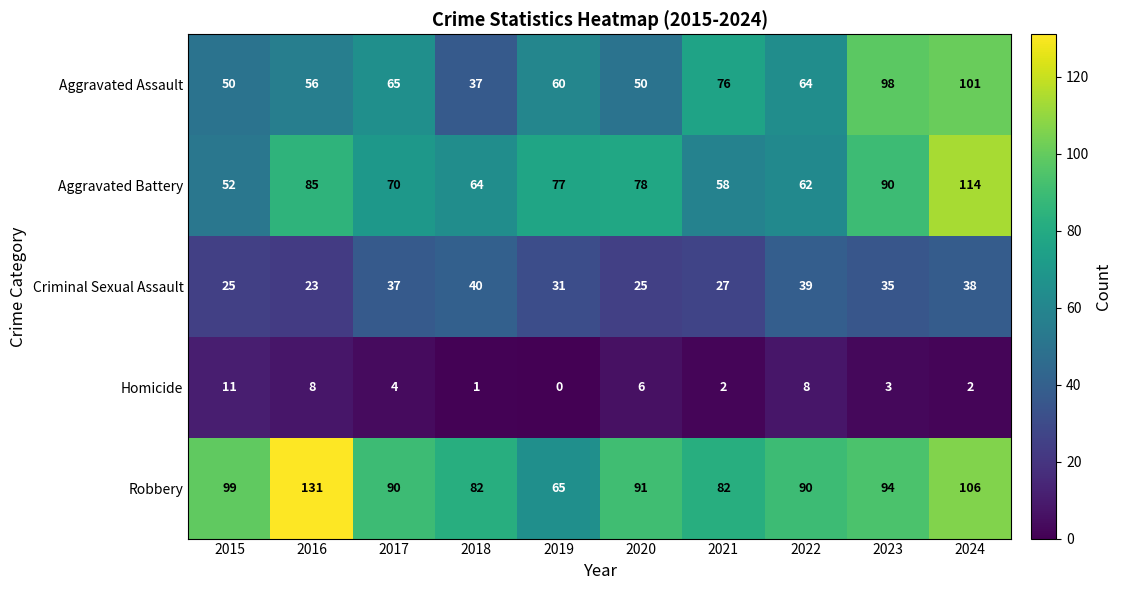

What is the difference between the second highest and second lowest values in the Aggravated Assault series?

48